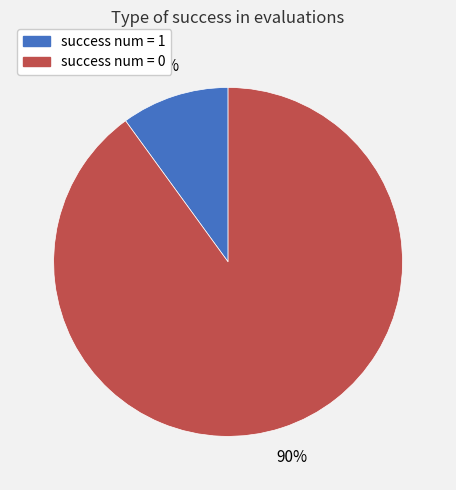

Do success num = 1 and success num = 0 together represent more than half of the pie?

Yes